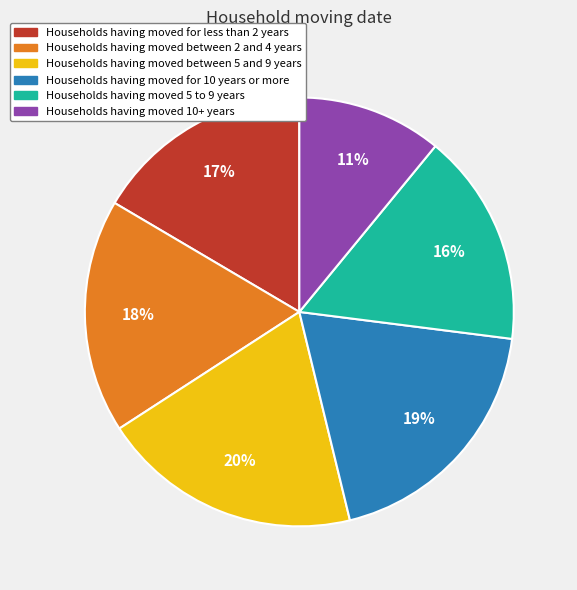

Is it true that Households having moved for 10 years or more is 19% of the pie?

True